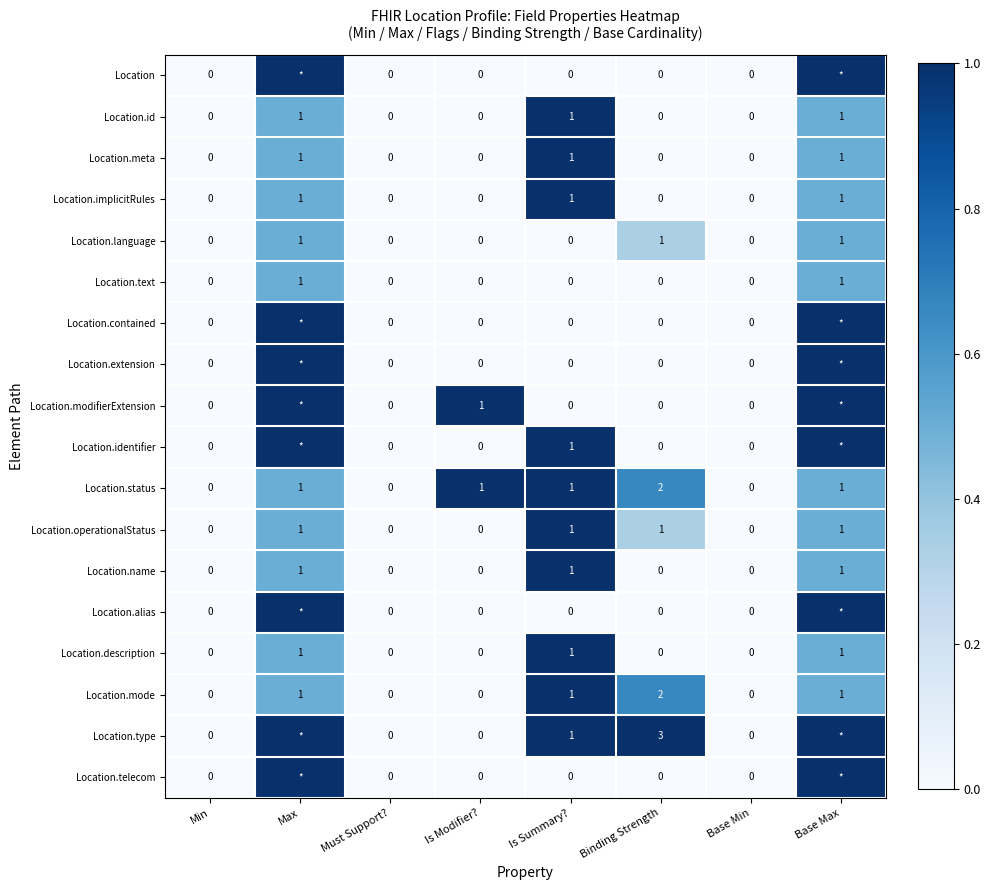

The Location.id series shows 2 at Is Summary?. True or false?

False